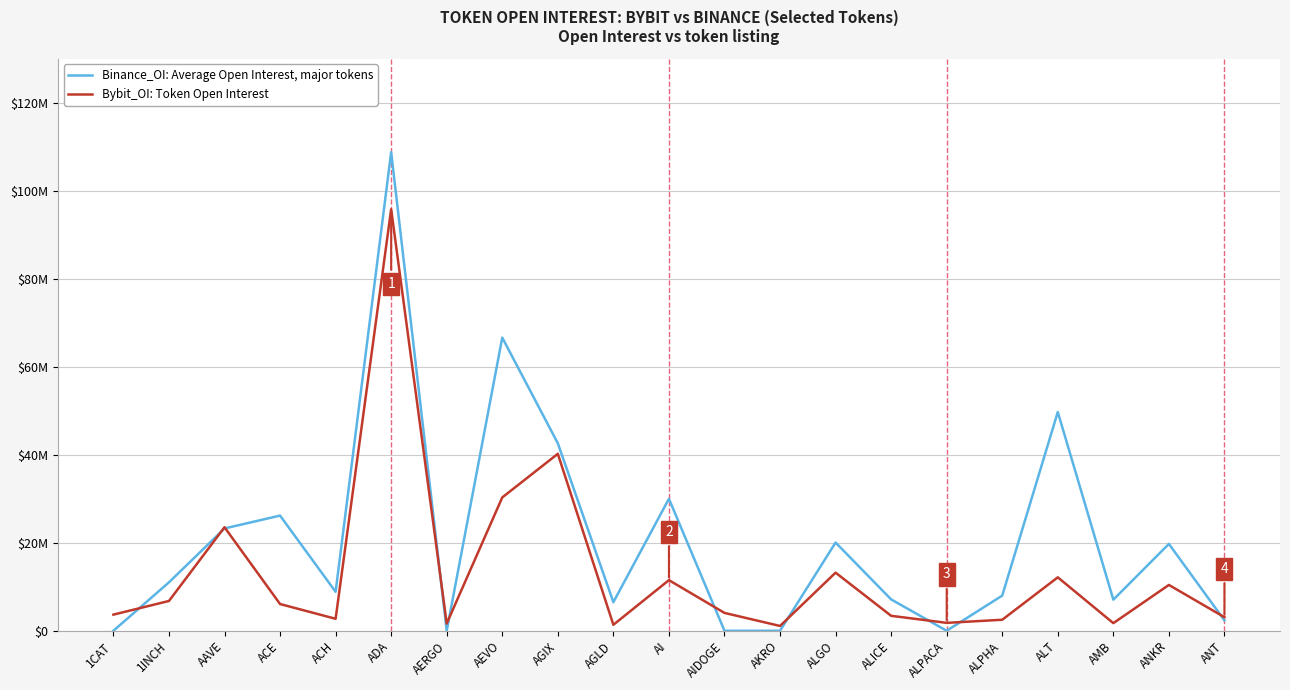

Rank the series by their average value, from lowest to highest.

Bybit_OI: Token Open Interest, Binance_OI: Average Open Interest, major tokens